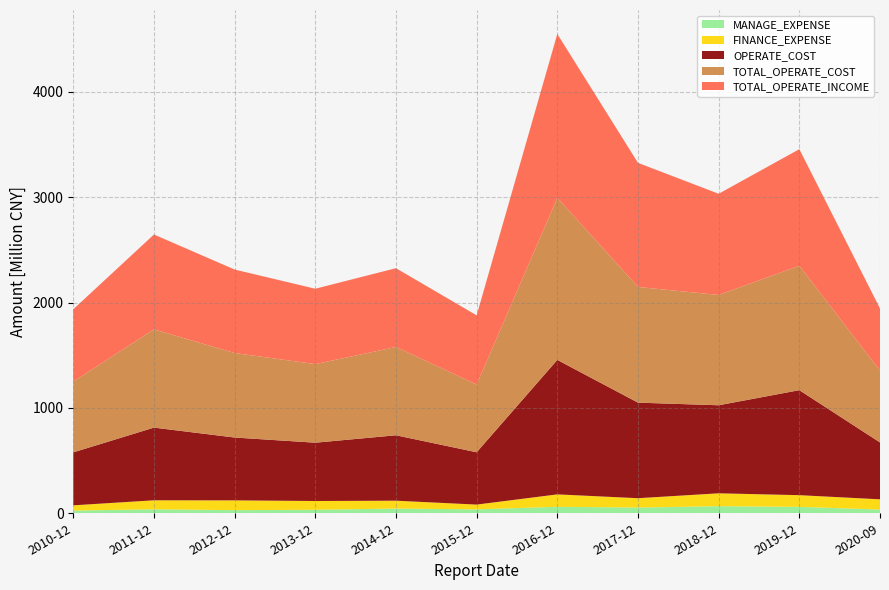

Reading left to right, transcribe all the data shown in this chart.

MANAGE_EXPENSE: 2010-12-31=25673596.5	2011-12-31=37734426.5	2012-12-31=29628798.1	2013-12-31=33183421.7	2014-12-31=44522785.0	2015-12-31=36960188.1	2016-12-31=61344959.3	2017-12-31=54154885.8	2018-12-31=67408687.0	2019-12-31=60812173.5	2020-09-30=35354928.7
FINANCE_EXPENSE: 2010-12-31=49760667.1	2011-12-31=85489153.1	2012-12-31=92994414.2	2013-12-31=83313735.5	2014-12-31=74959157.1	2015-12-31=45492720.9	2016-12-31=118087053.1	2017-12-31=88931520.4	2018-12-31=122139609.6	2019-12-31=111042947.3	2020-09-30=97188189.5
OPERATE_COST: 2010-12-31=502611464.2	2011-12-31=689660156.0	2012-12-31=596125383.4	2013-12-31=553206932.3	2014-12-31=620735785.5	2015-12-31=496512146.7	2016-12-31=1275830921.3	2017-12-31=906723386.9	2018-12-31=835410970.8	2019-12-31=996301145.5	2020-09-30=539612250.9
TOTAL_OPERATE_COST: 2010-12-31=671424471.9	2011-12-31=932379844.4	2012-12-31=801809322.1	2013-12-31=745669442.6	2014-12-31=837713487.1	2015-12-31=642317111.2	2016-12-31=1537547541.1	2017-12-31=1097643873.5	2018-12-31=1046742191.6	2019-12-31=1180488851.6	2020-09-30=680575759.1
TOTAL_OPERATE_INCOME: 2010-12-31=686492206.1	2011-12-31=899998805.4	2012-12-31=792316521.2	2013-12-31=715309025.7	2014-12-31=747813260.5	2015-12-31=656885252.2	2016-12-31=1555401032.8	2017-12-31=1177742766.5	2018-12-31=960246764.0	2019-12-31=1106281900.2	2020-09-30=590757299.2